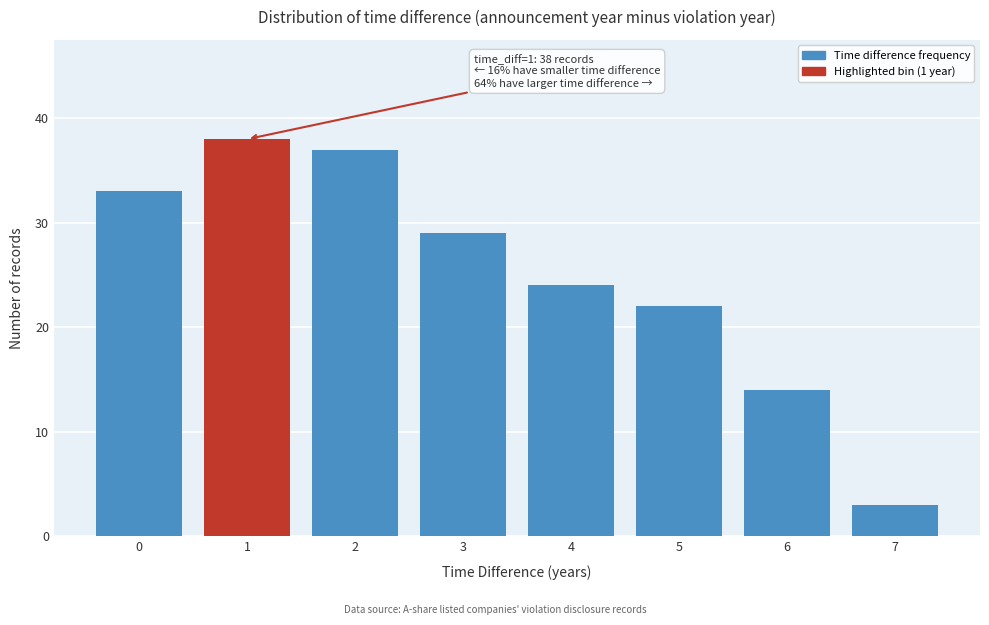

Reading left to right, extract all data points from this chart.

33	38	37	29	24	22	14	3